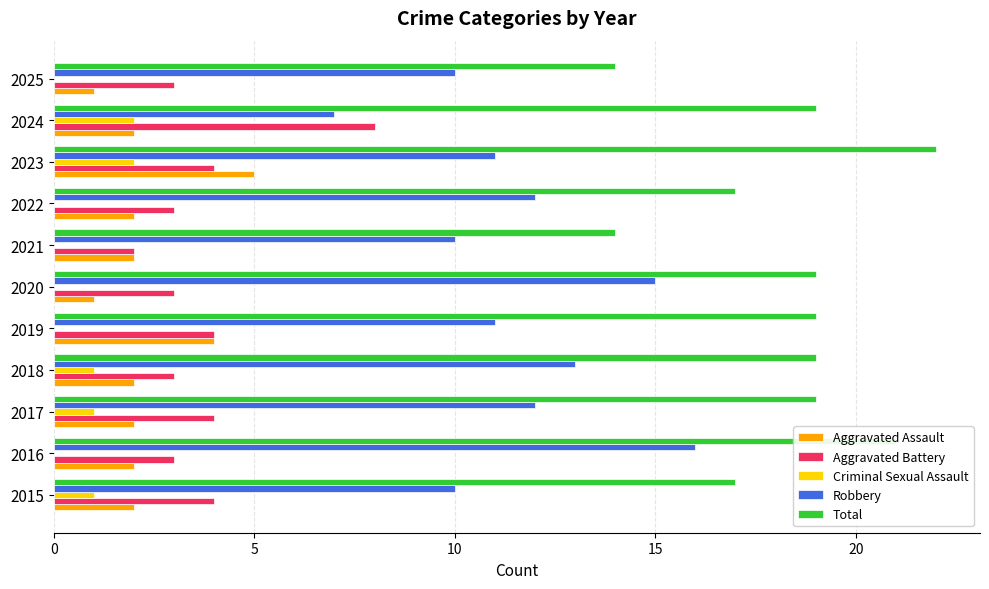

How many categories are shown in the chart?

11